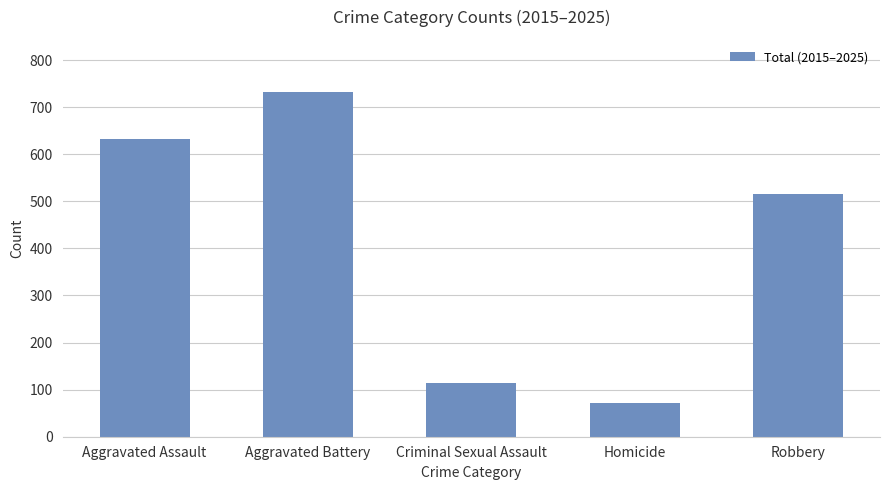

What is the sum of all values?

2066